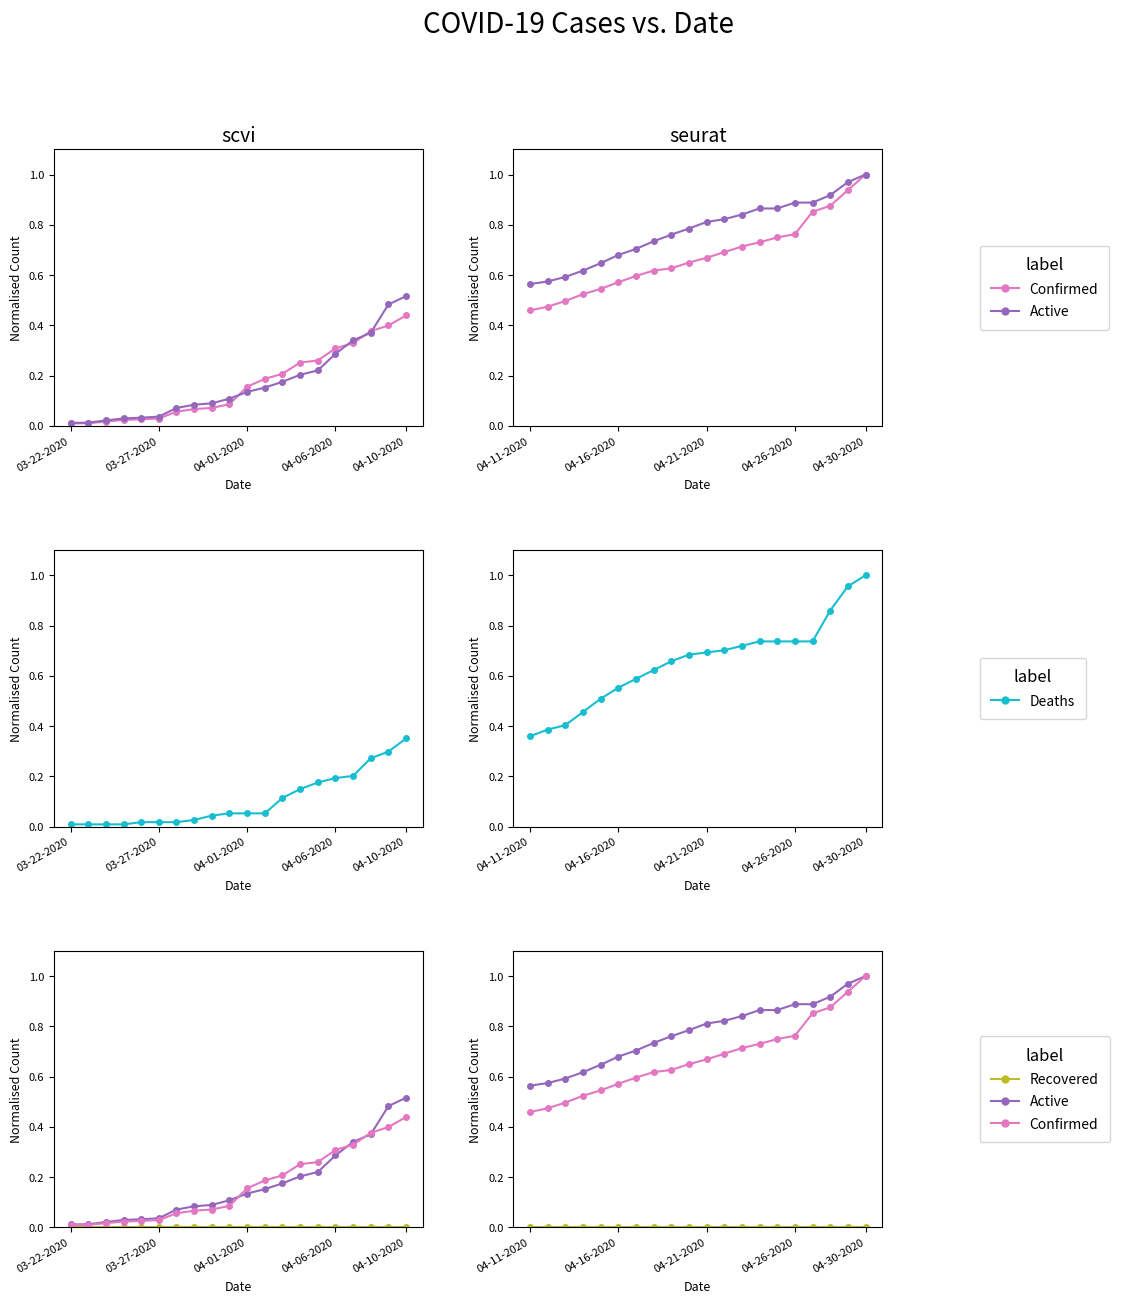

Is it true that Active equals 1.0 at 18?

True